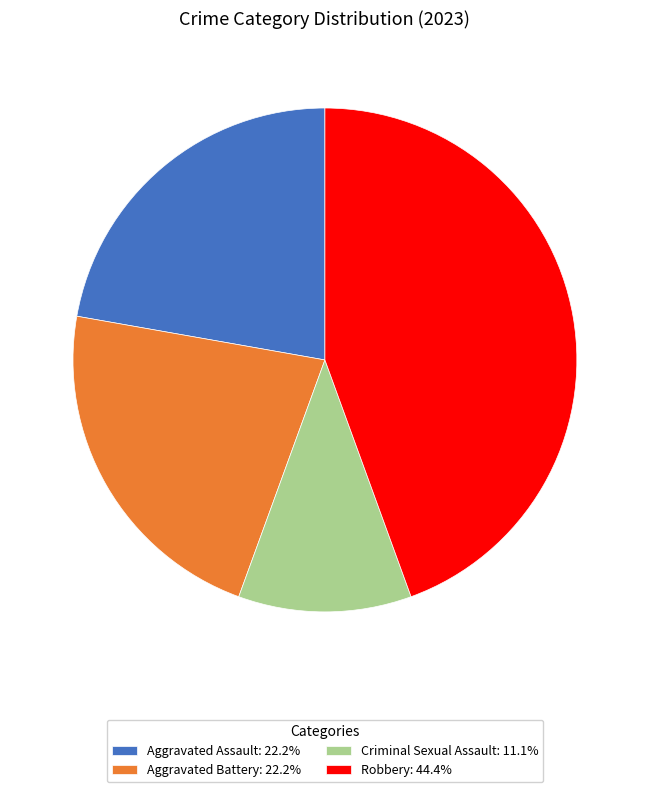

Which slice is the largest?

Robbery